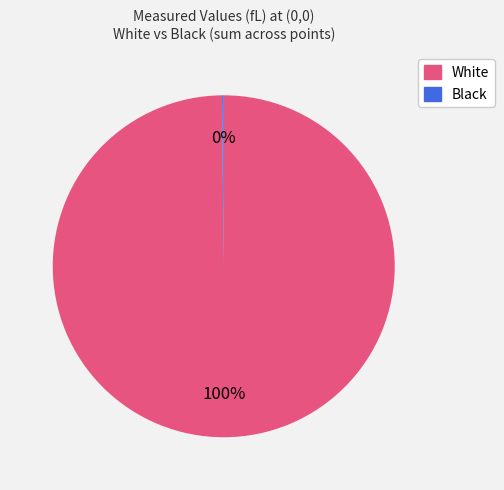

To the nearest percent, what is the difference between the largest and smallest slice percentages?

100%